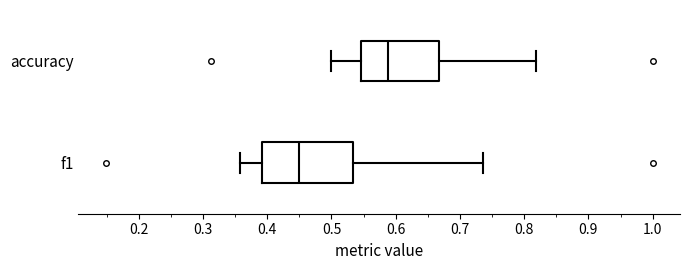

Where is the left edge of the box for accuracy on the x-axis? The values are not printed on the chart, so give them approximately, as read against the axis.

0.55